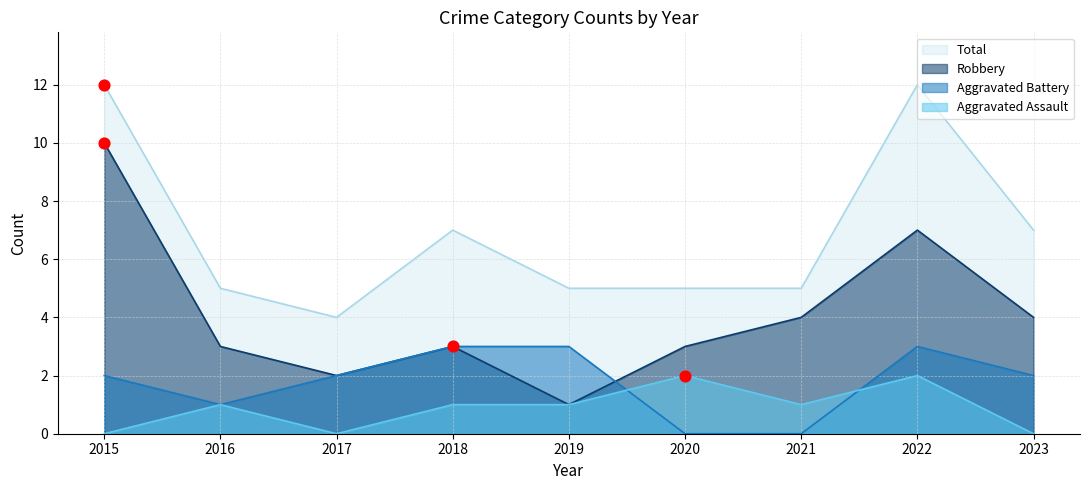

Which series has the widest spread of Y values?

Robbery